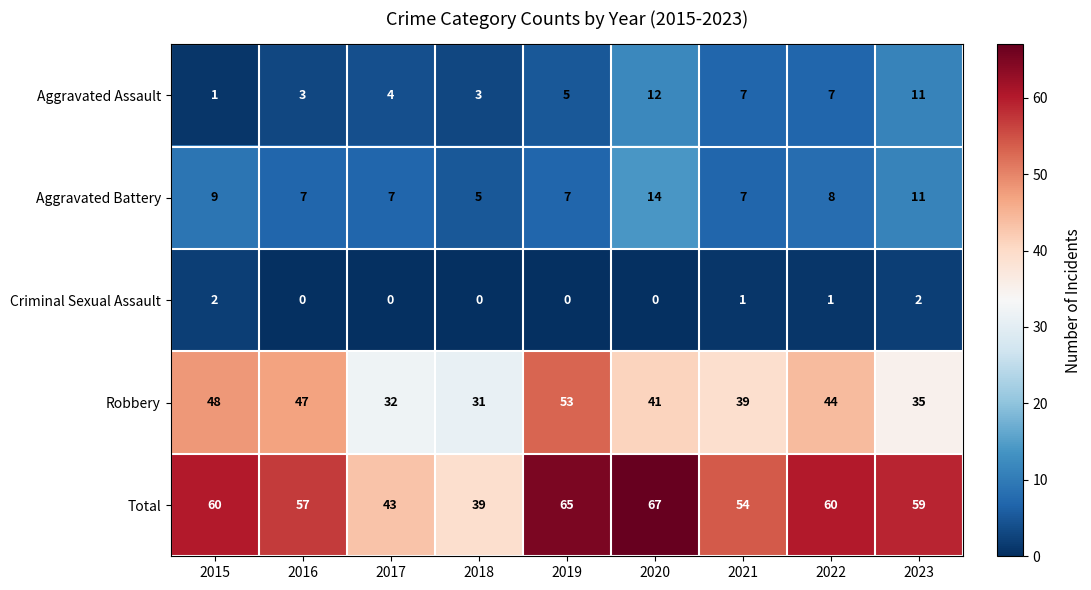

How many categories are shown in the chart?

9